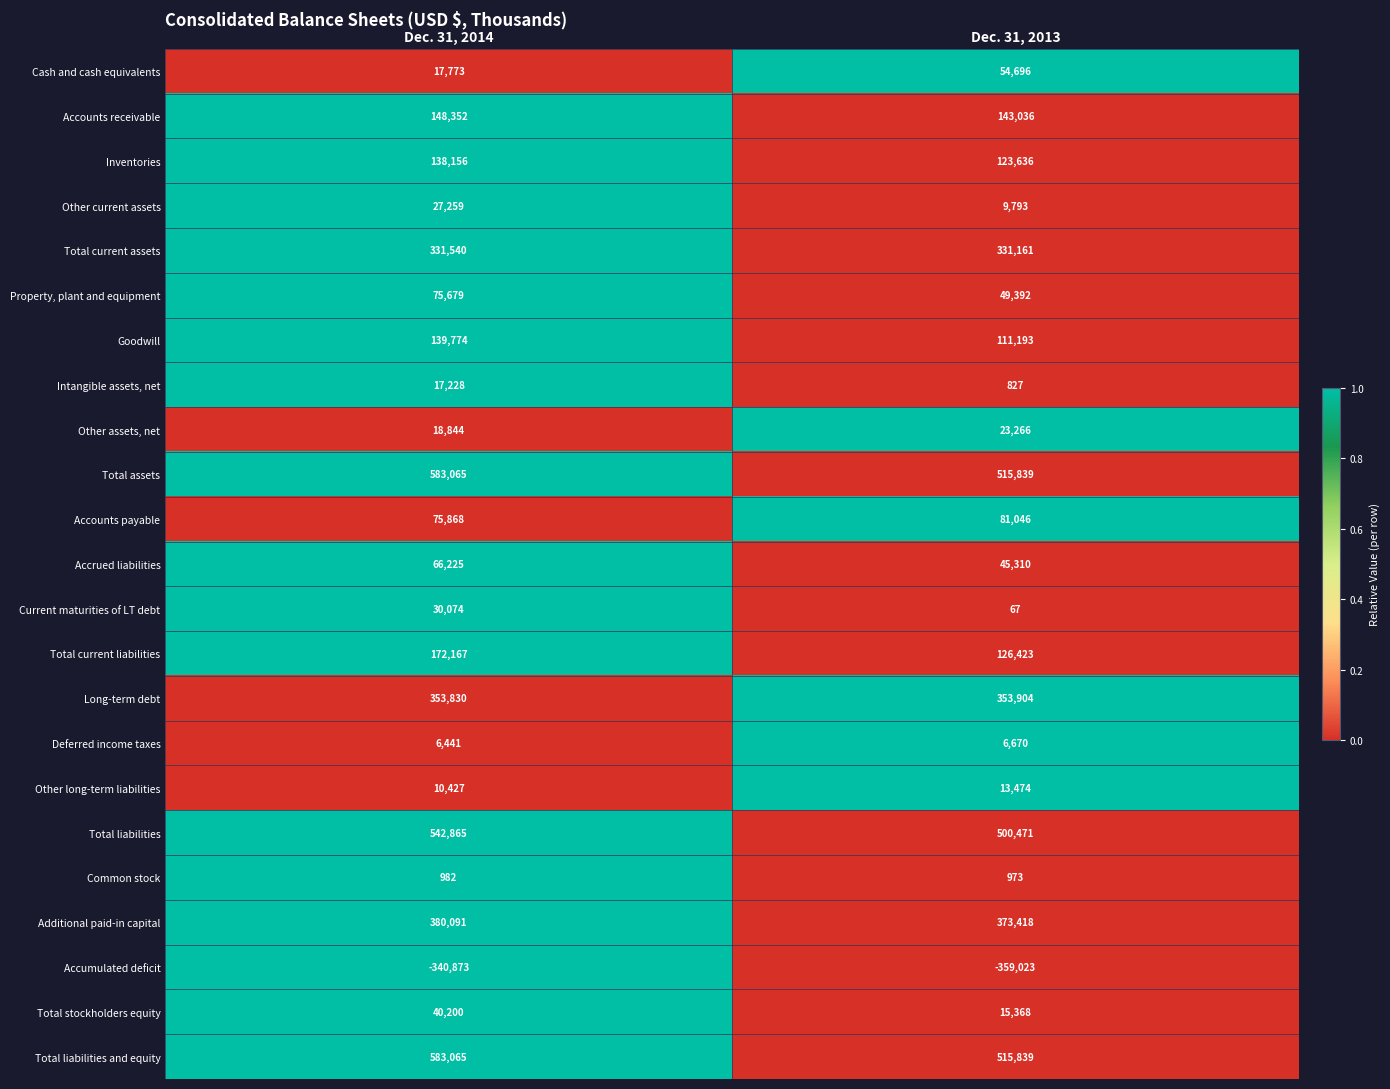

List the labels in order of Accounts receivable value, largest first.

Dec. 31, 2014, Dec. 31, 2013